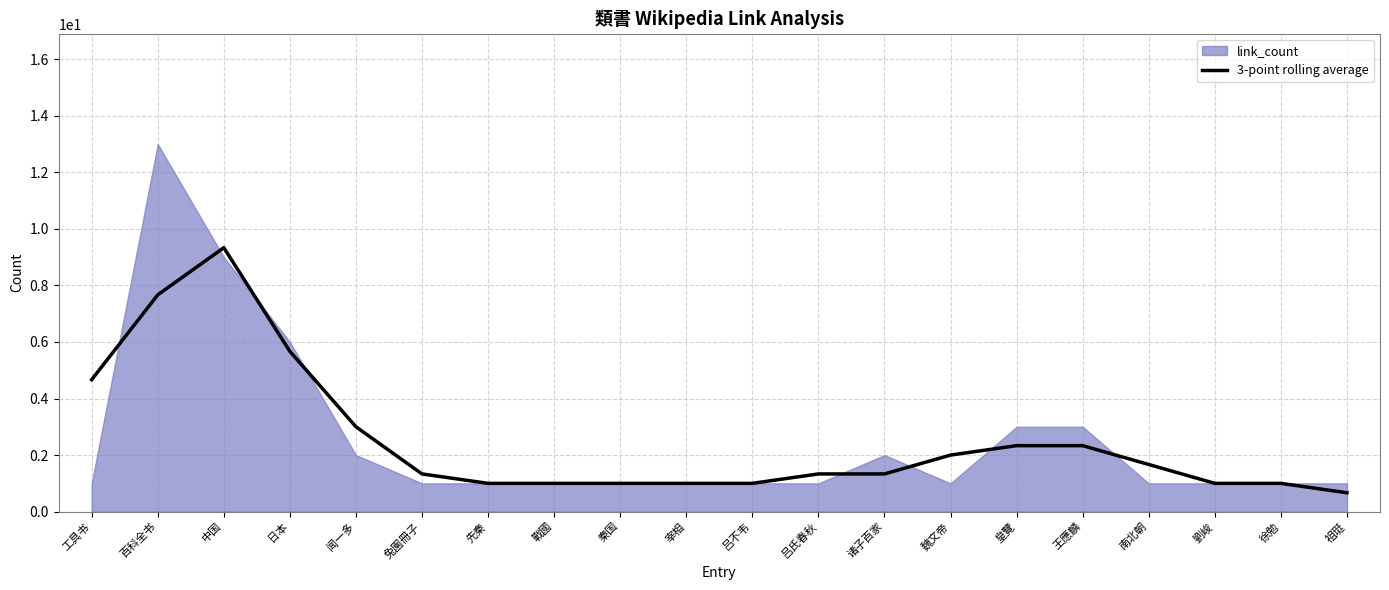

The 3-point rolling average series shows 2.0 at 吕氏春秋. True or false?

False